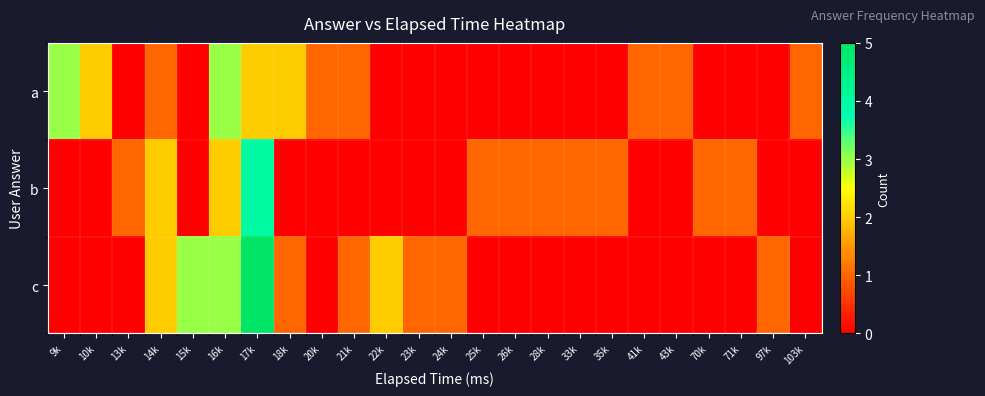

Rank the series by their average value, from highest to lowest.

c, a, b